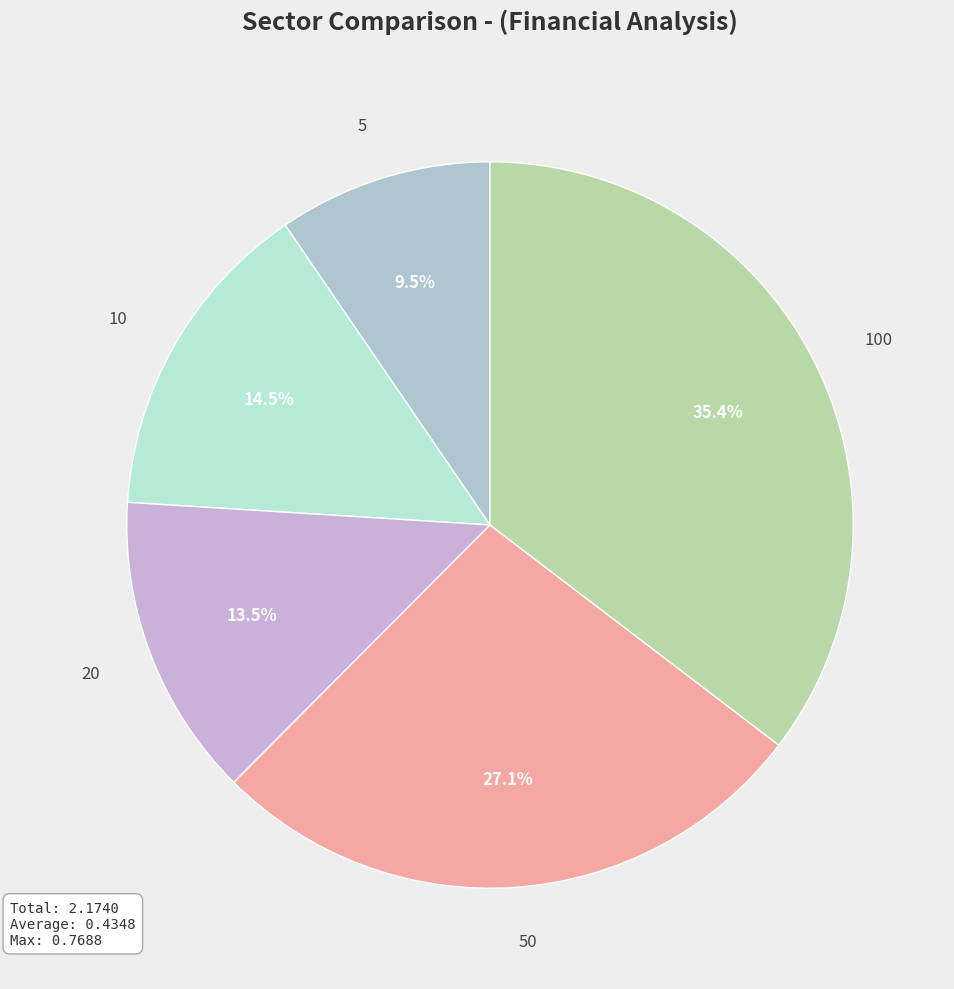

Does 5 represent more than half of the total?

No